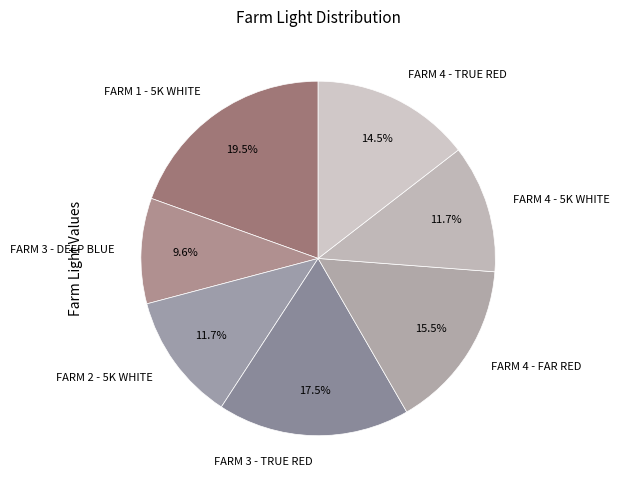

Which category has the biggest portion of the pie?

FARM 1 - 5K WHITE